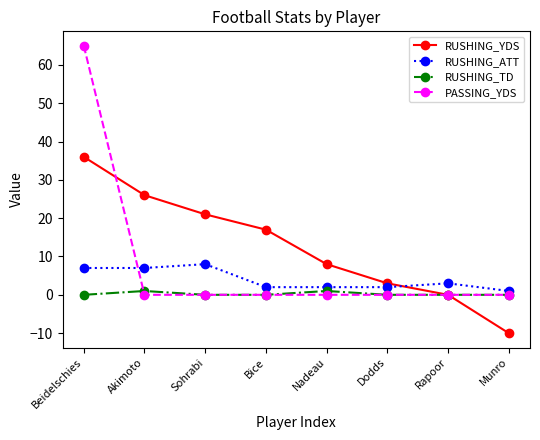

In RUSHING_TD, how many points are higher than both neighbors (excluding endpoints)?

2